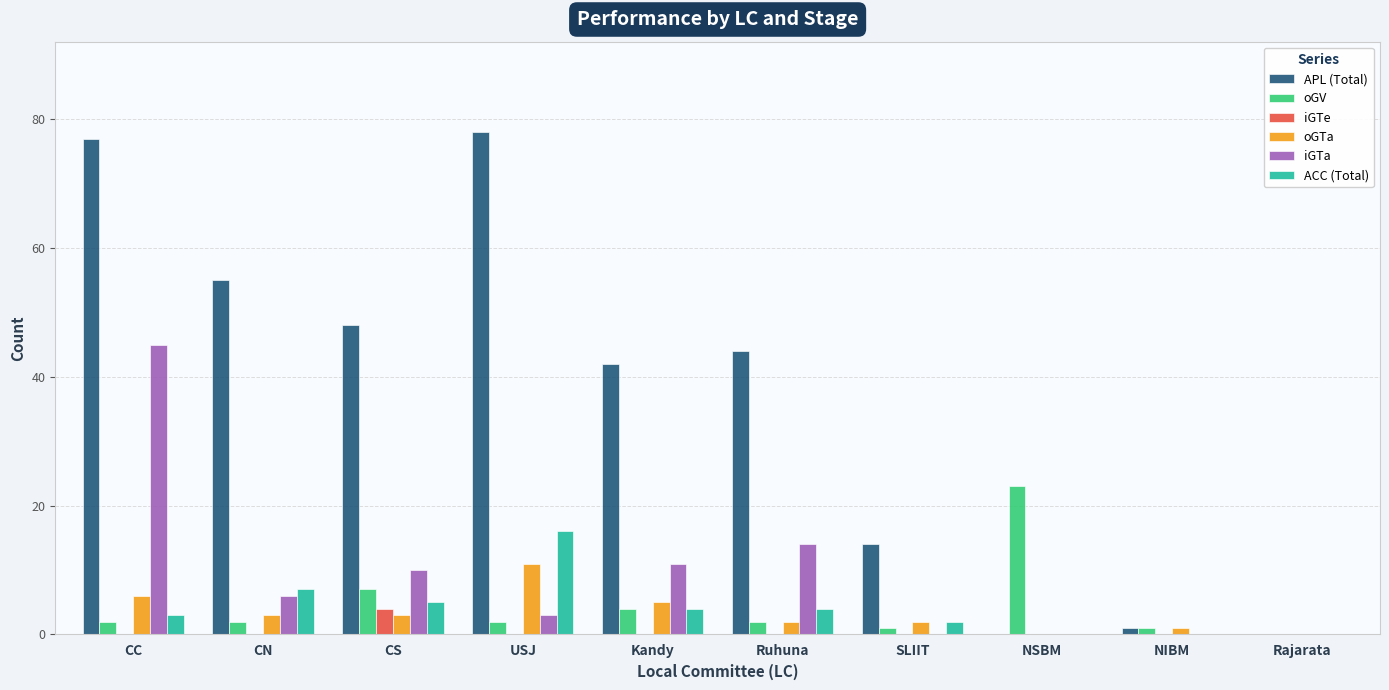

What is the sum of all APL (Total) values?

359